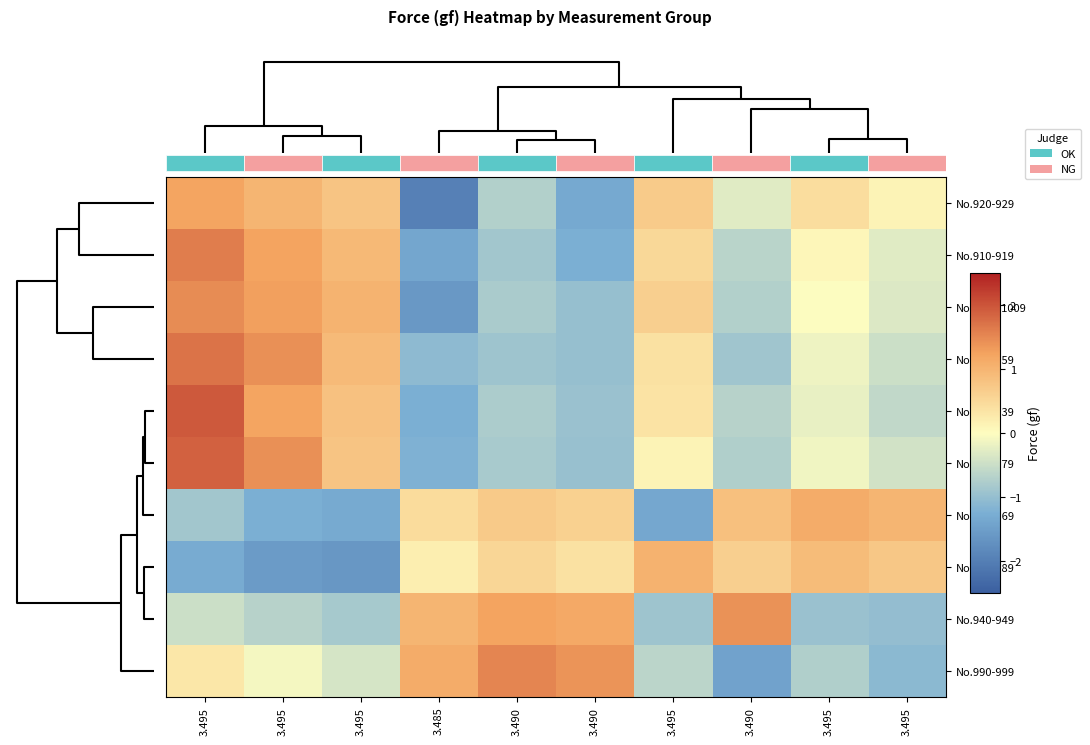

Reading left to right, extract all data points from this chart.

No.920-929: 3.495=1.2	3.495=1.0	3.495=0.8	3.485=-2.0	3.490=-0.7	3.490=-1.3	3.495=0.7	3.490=-0.3	3.495=0.4	3.495=0.1
No.910-919: 3.495=1.6	3.495=1.2	3.495=1.0	3.485=-1.4	3.490=-0.9	3.490=-1.2	3.495=0.5	3.490=-0.6	3.495=0.1	3.495=-0.3
No.1000-1009: 3.495=1.5	3.495=1.3	3.495=1.0	3.485=-1.6	3.490=-0.8	3.490=-1.0	3.495=0.6	3.490=-0.7	3.495=-0.0	3.495=-0.3
No.950-959: 3.495=1.7	3.495=1.4	3.495=0.9	3.485=-1.1	3.490=-0.9	3.490=-1.0	3.495=0.4	3.490=-0.9	3.495=-0.2	3.495=-0.5
No.930-939: 3.495=2.0	3.495=1.2	3.495=0.8	3.485=-1.2	3.490=-0.8	3.490=-1.0	3.495=0.4	3.490=-0.7	3.495=-0.2	3.495=-0.6
No.970-979: 3.495=1.9	3.495=1.4	3.495=0.8	3.485=-1.2	3.490=-0.8	3.490=-1.0	3.495=0.1	3.490=-0.7	3.495=-0.1	3.495=-0.4
No.960-969: 3.495=-0.9	3.495=-1.2	3.495=-1.3	3.485=0.5	3.490=0.7	3.490=0.6	3.495=-1.4	3.490=0.9	3.495=1.1	3.495=1.0
No.980-989: 3.495=-1.3	3.495=-1.6	3.495=-1.6	3.485=0.2	3.490=0.5	3.490=0.4	3.495=1.0	3.490=0.6	3.495=0.9	3.495=0.7
No.940-949: 3.495=-0.5	3.495=-0.7	3.495=-0.8	3.485=1.0	3.490=1.2	3.490=1.2	3.495=-0.9	3.490=1.4	3.495=-0.9	3.495=-1.0
No.990-999: 3.495=0.3	3.495=-0.1	3.495=-0.4	3.485=1.1	3.490=1.5	3.490=1.4	3.495=-0.6	3.490=-1.4	3.495=-0.7	3.495=-1.1